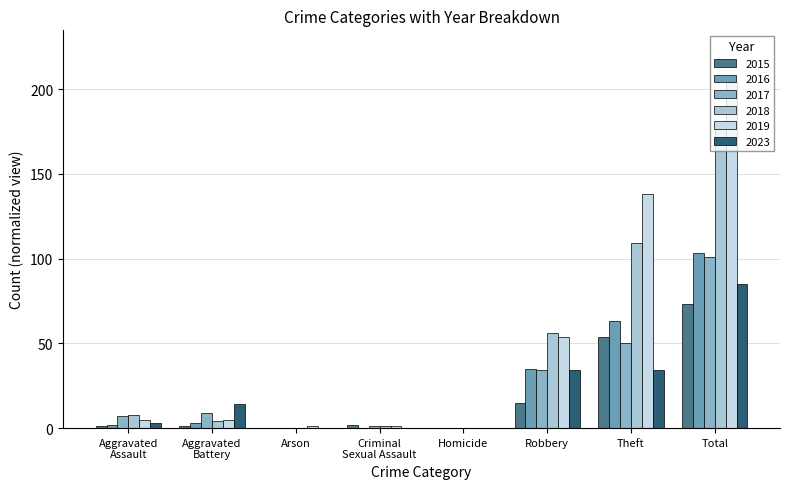

Are the bars horizontal?

No